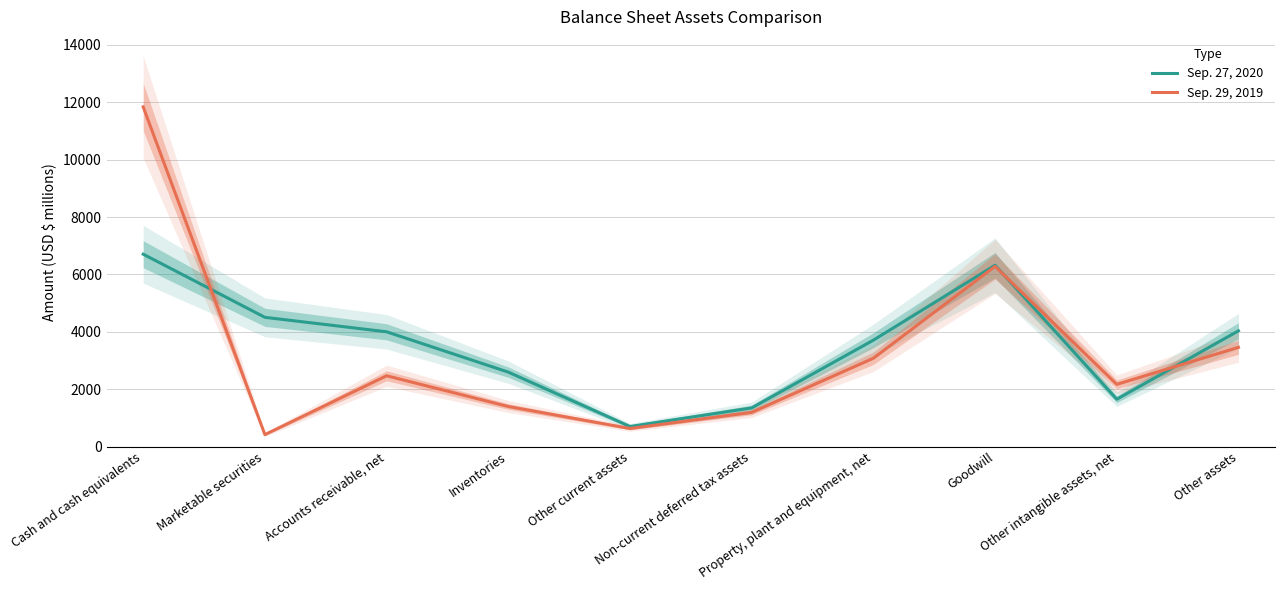

At which category is the sum across all series the highest?

Cash and cash equivalents